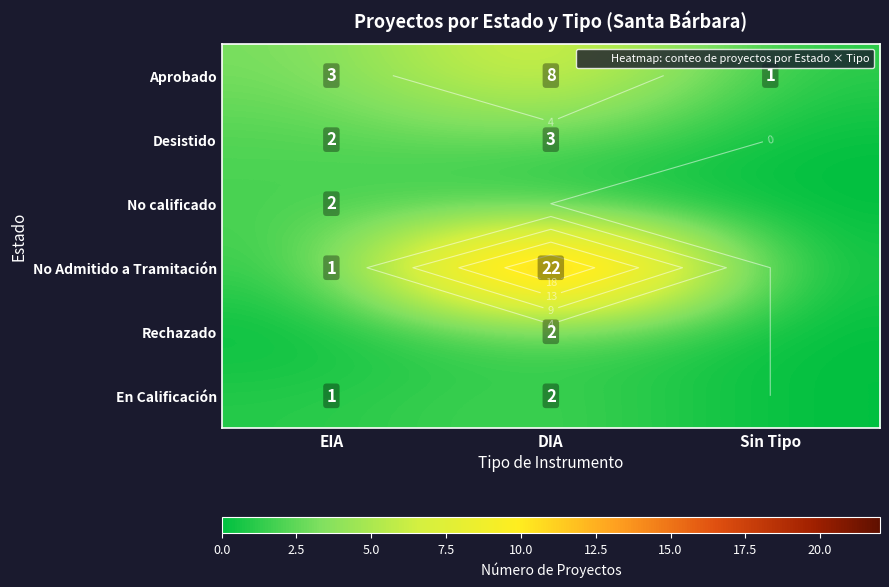

Which series has the largest total across all categories?

No Admitido a Tramitación